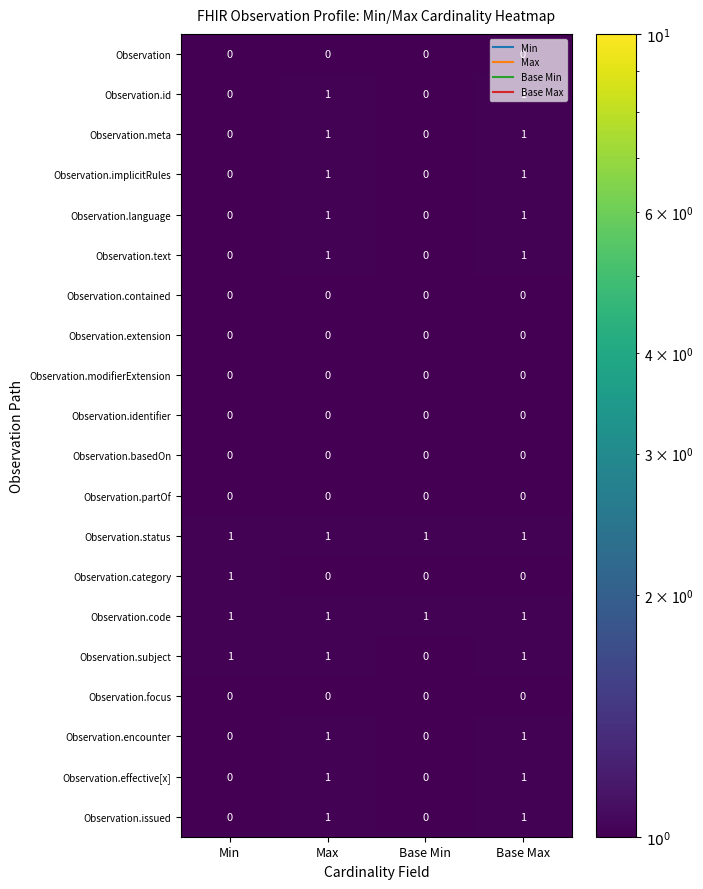

The Observation series shows 0 at Min. True or false?

True